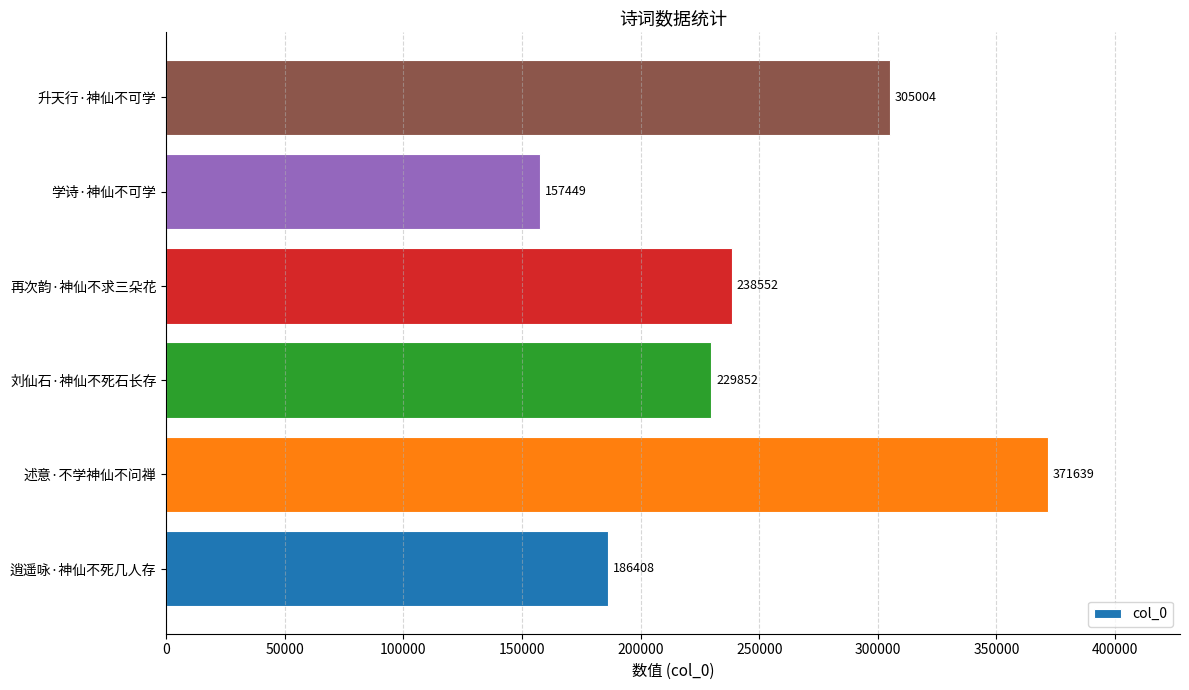

True or false: the data shows 305004 at 升天行·神仙不可学.

True